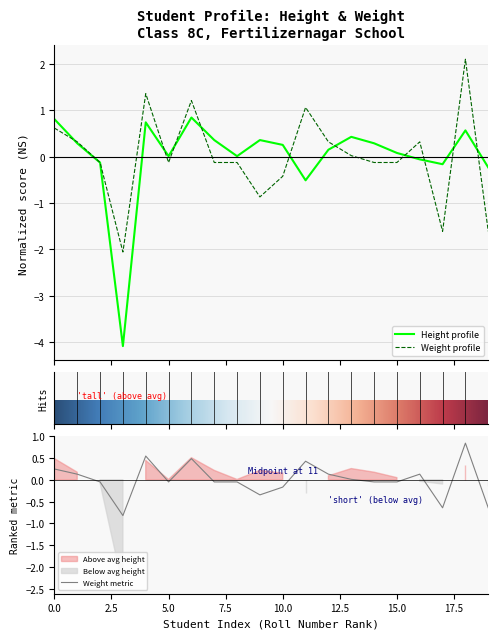

Reading left to right, extract all data points from this chart.

Height: 0.8	0.3	-0.1	-4.1	0.7	0.0	0.8	0.4	0.0	0.4	0.3	-0.5	0.1	0.4	0.3	0.1	-0.1	-0.2	0.6	-0.2
Weight: 0.6	0.3	-0.1	-2.1	1.4	-0.1	1.2	-0.1	-0.1	-0.9	-0.4	1.1	0.3	0.0	-0.1	-0.1	0.3	-1.6	2.1	-1.6